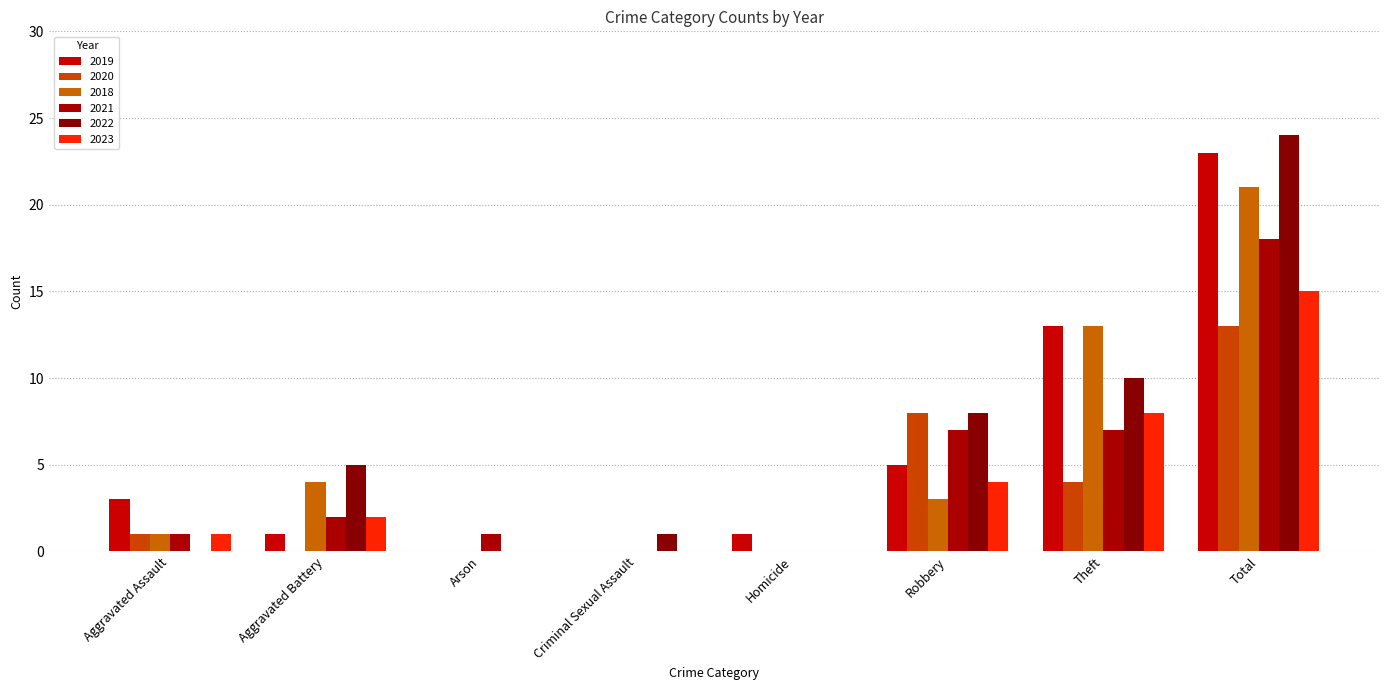

What is the difference between the highest and lowest values at Homicide?

1